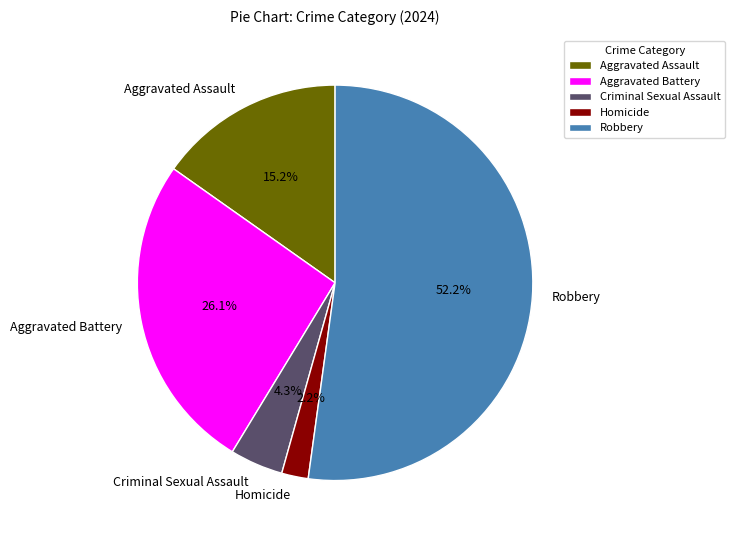

What is the ratio of the value at Criminal Sexual Assault to the value at Robbery?

0.1